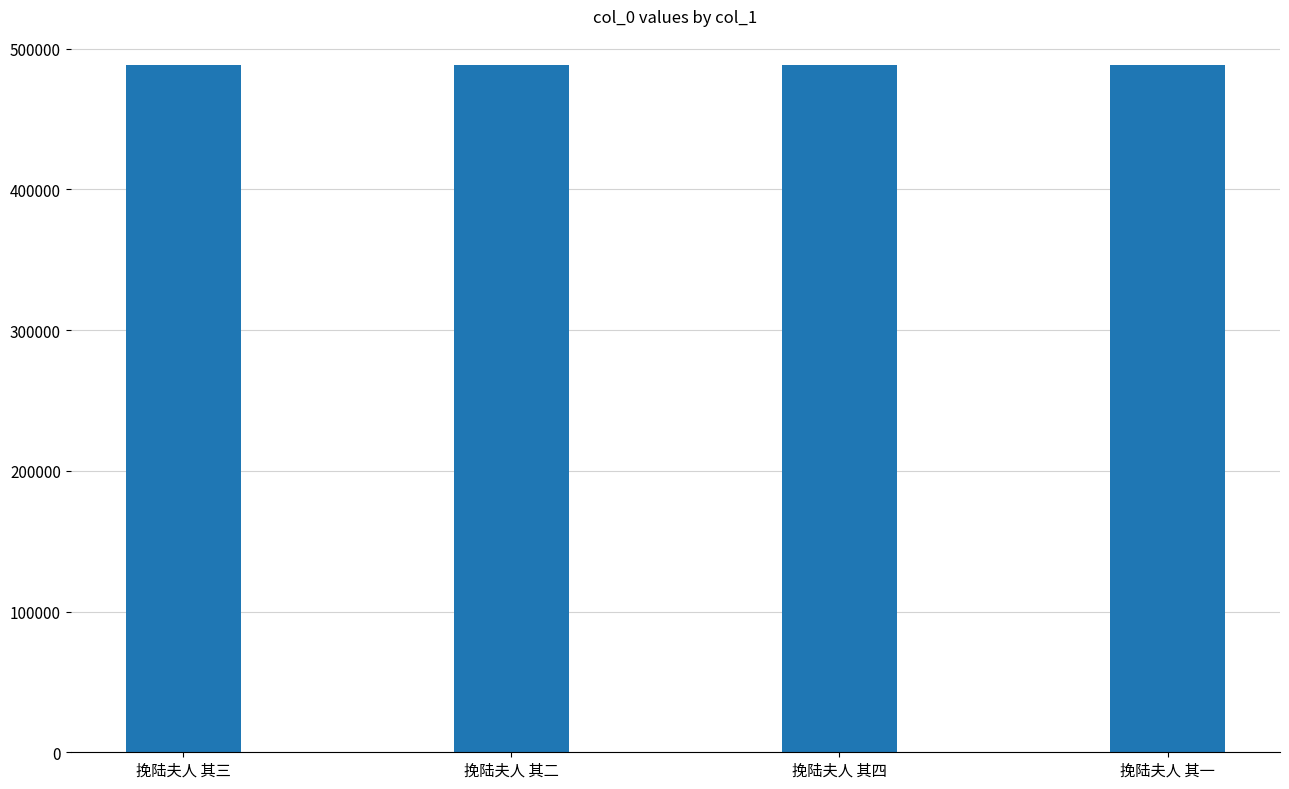

Approximately how many times larger is the value at 挽陆夫人 其四 compared to 挽陆夫人 其一?

1.0